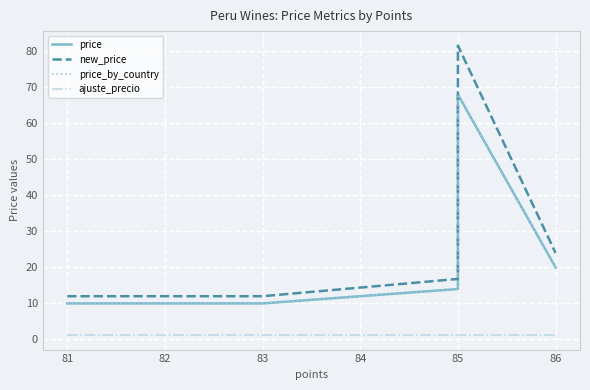

Which series has the largest total across all categories?

new_price